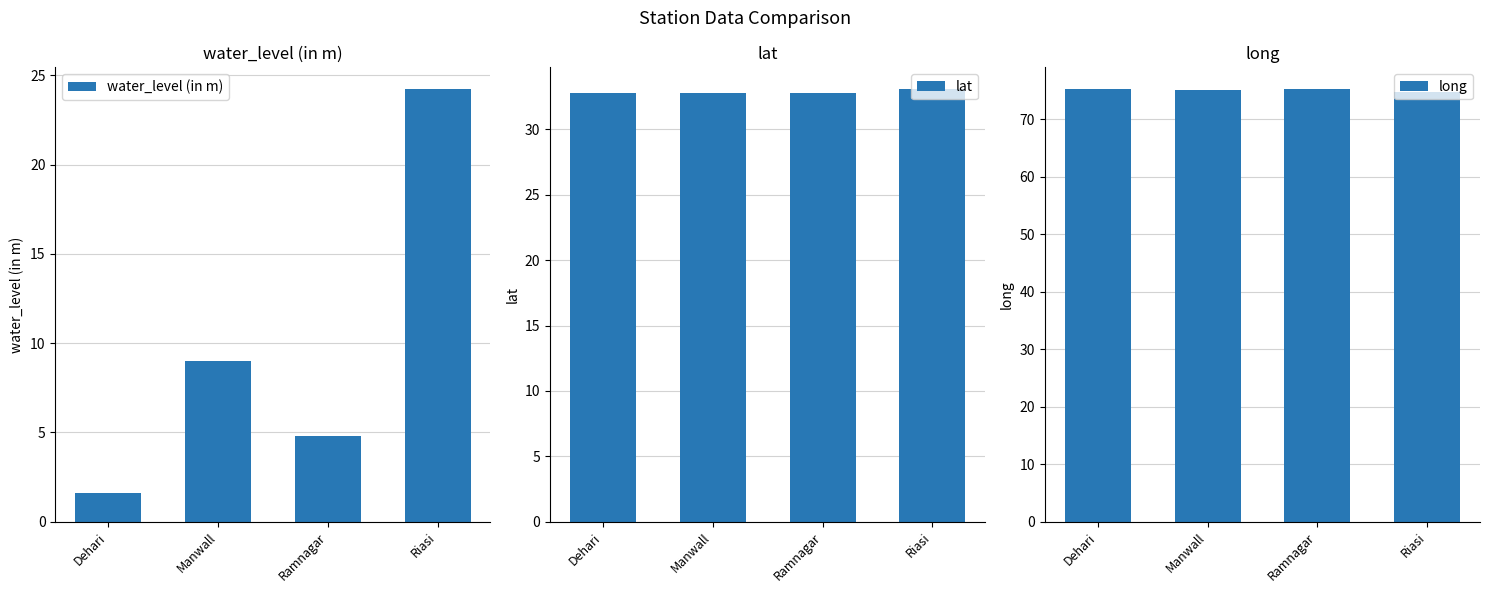

How many bars are there in total?

12